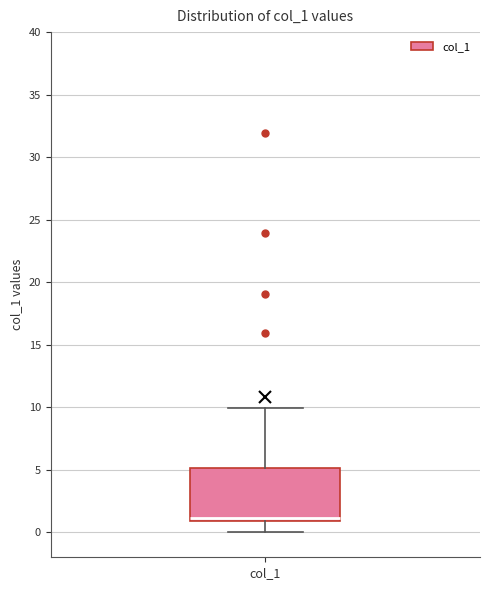

Transcribe this box plot: give where the median line is, the range the box spans, and where the two whiskers end, as read against the y-axis. The values are not printed on the chart, so give them approximately, as read against the axis.

median 1 (just above the box's lower edge), box 1 to 5, whiskers 0 to 10